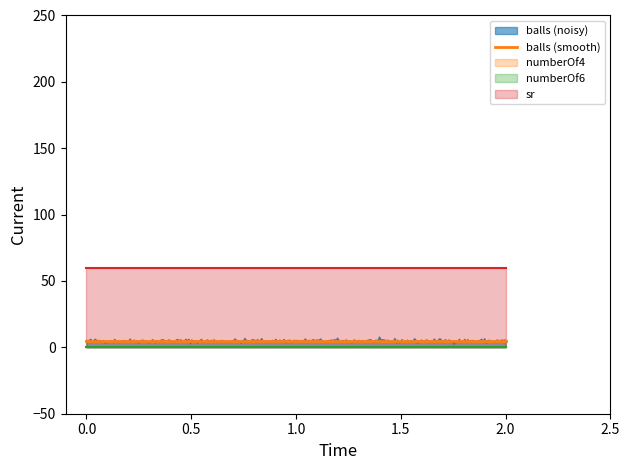

What is the highest value of the balls (noisy) series?

7.9